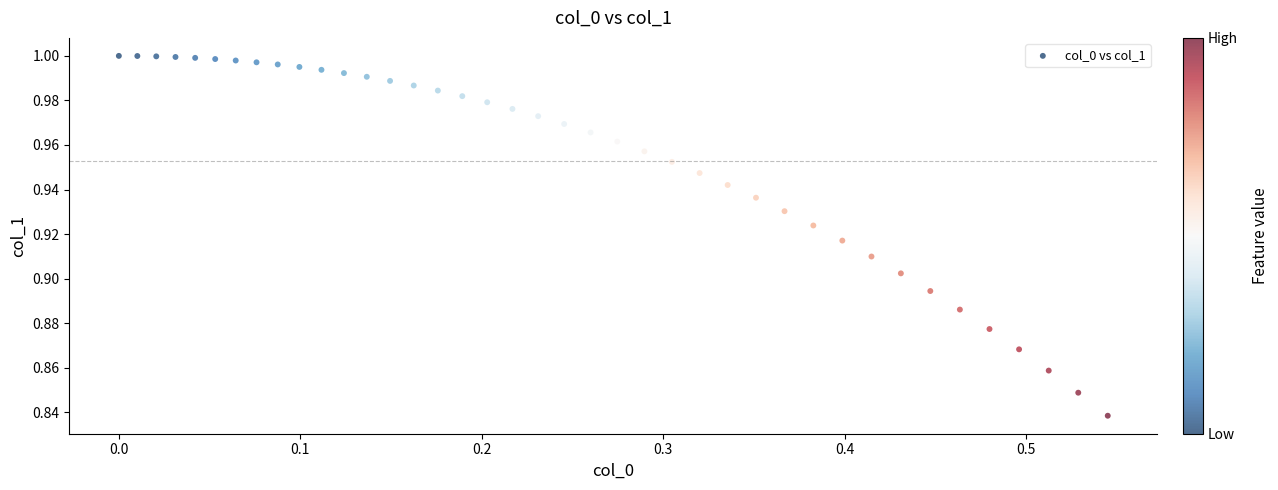

What is the range of X values (max minus min)?

0.5